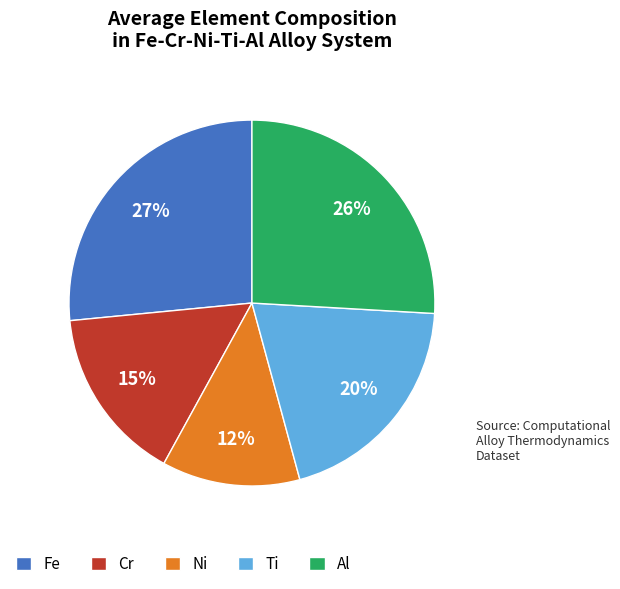

Between Al and Ti, which is larger?

Al